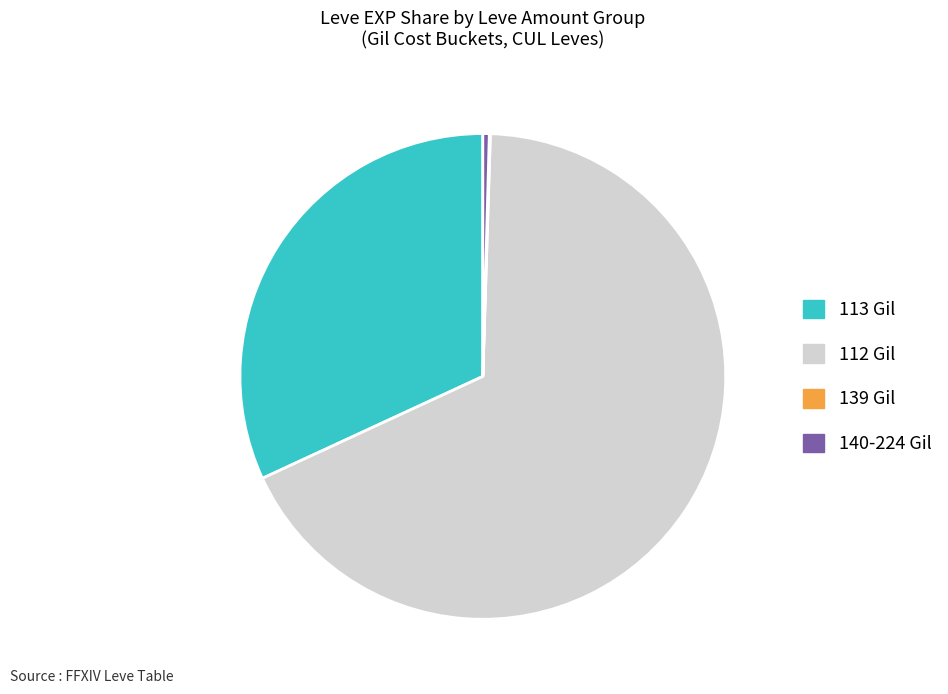

The 113 Gil slice represents 32% of the pie. True or false?

True